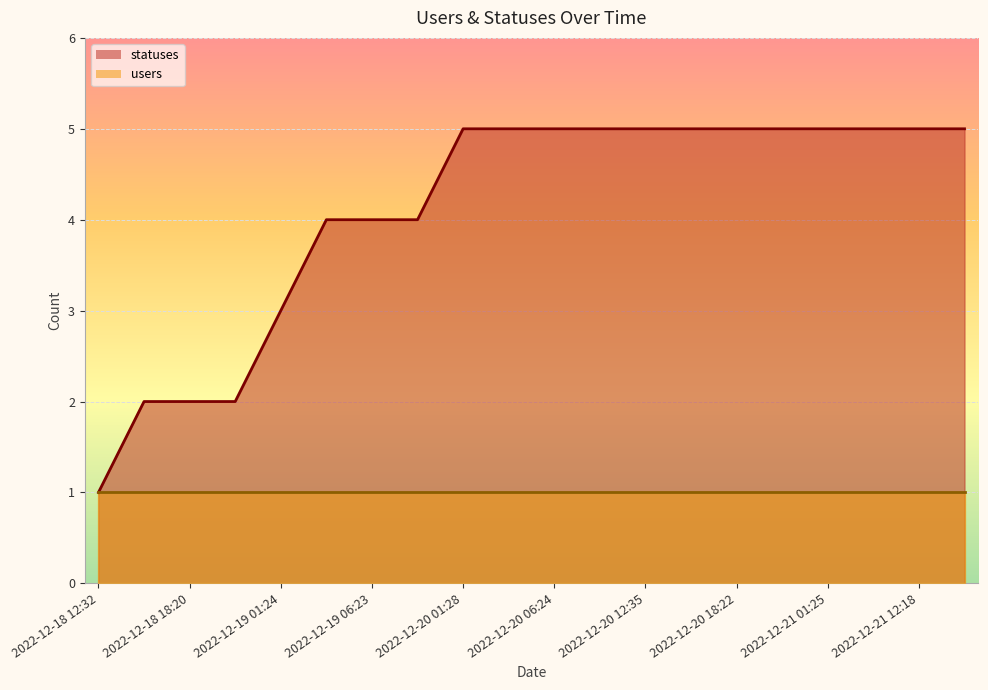

What is the label of the 6th point from the right?

2022-12-20 18:22